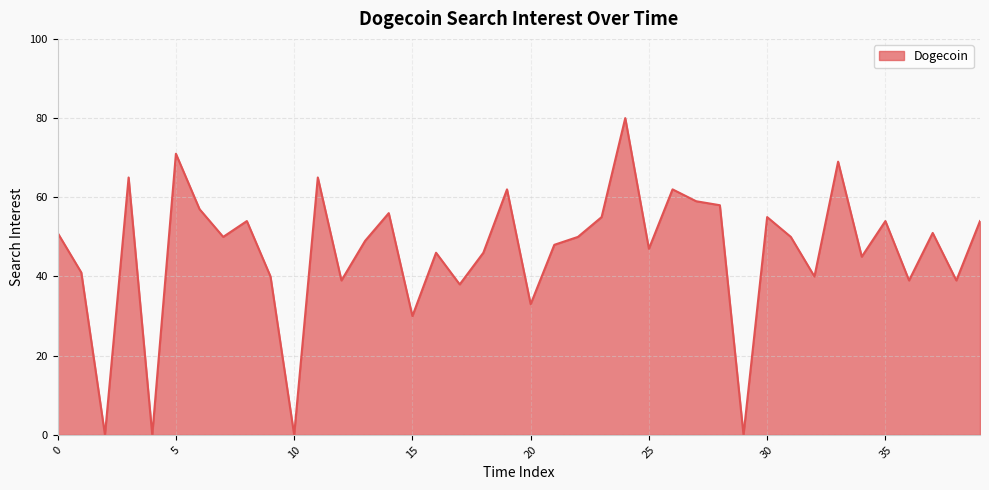

List the labels in order of value, largest first.

24, 5, 33, 3, 11, 19, 26, 27, 28, 6, 14, 23, 30, 8, 35, 39, 0, 37, 7, 22, 31, 13, 21, 25, 16, 18, 34, 1, 9, 32, 12, 36, 38, 17, 20, 15, 2, 4, 10, 29